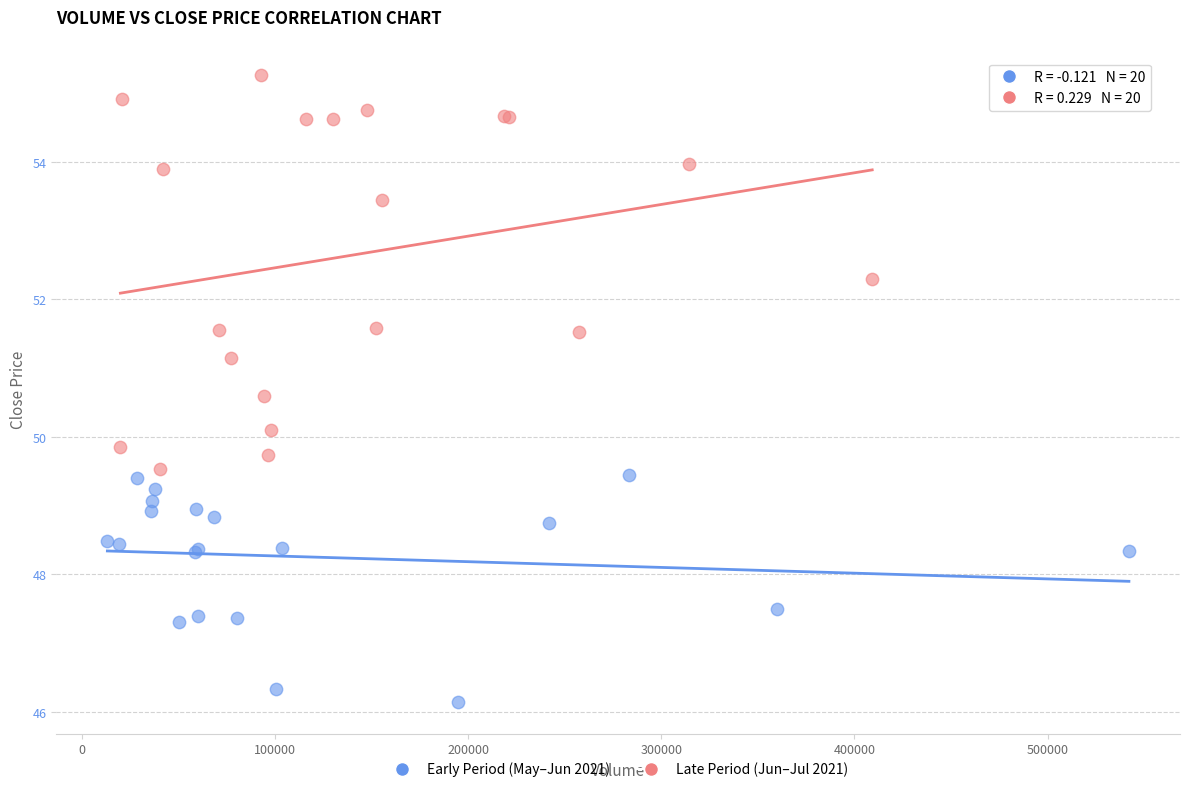

Which series has the largest Y range (max minus min)?

Late Period (Jun–Jul 2021)